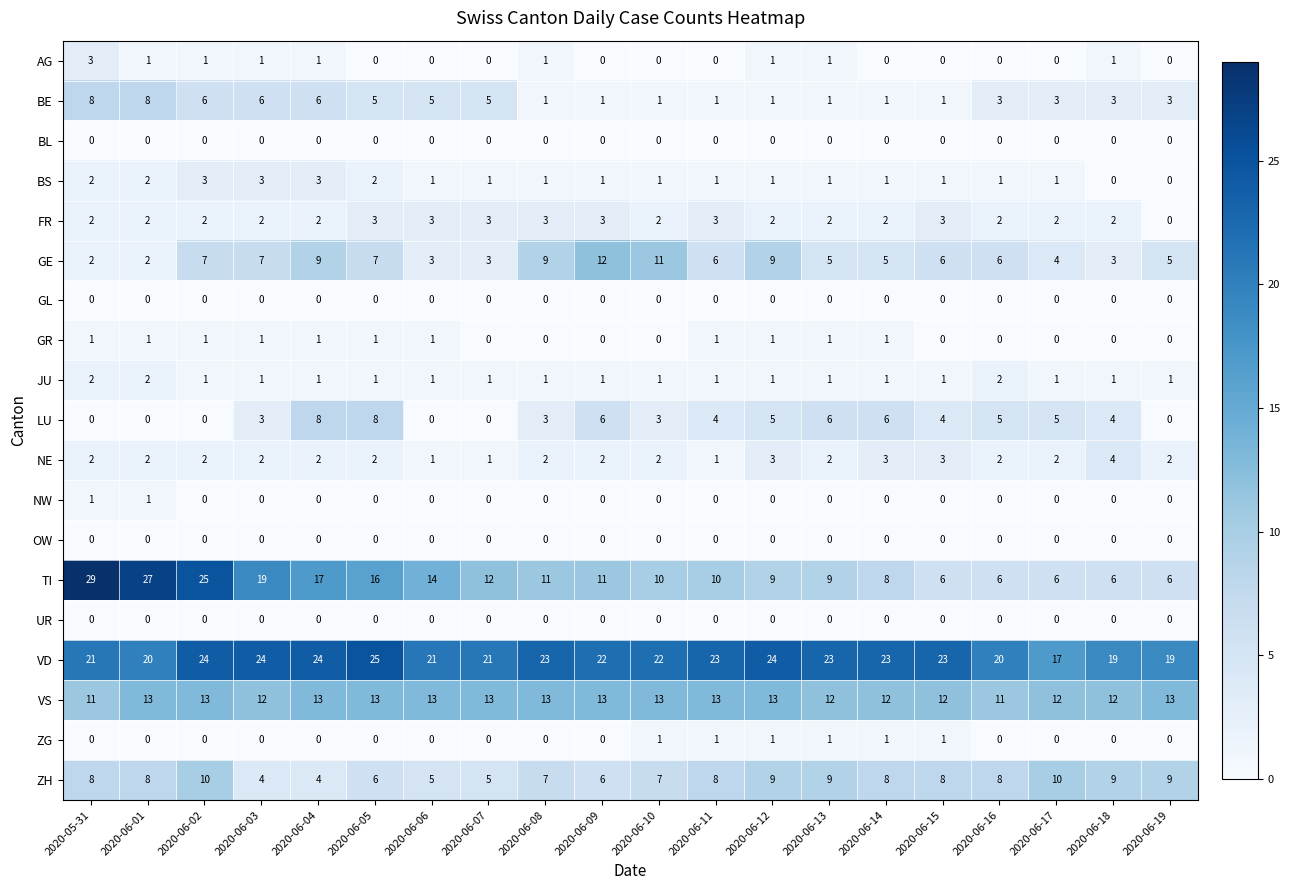

What is the maximum value shown in the chart?

29